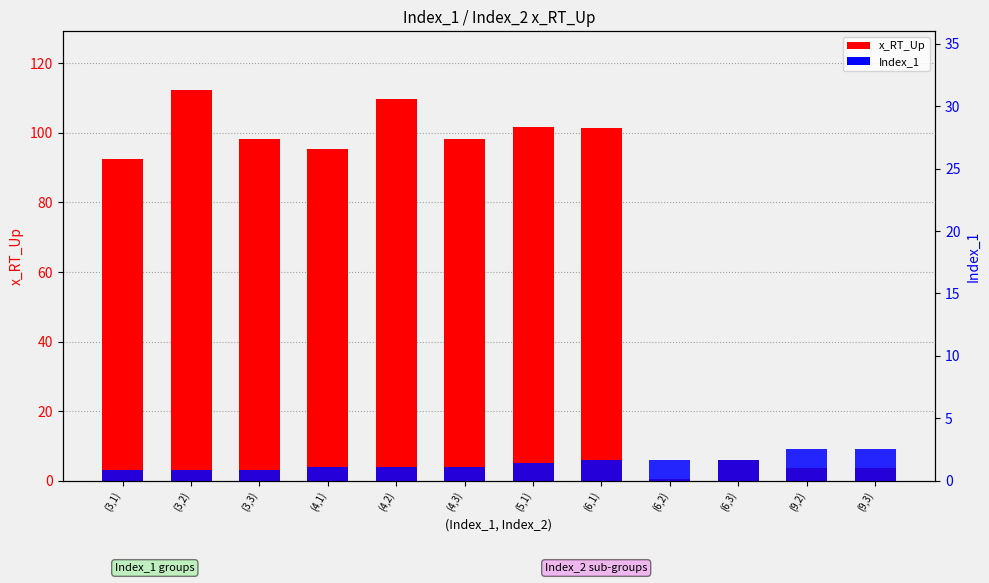

Reading left to right, what are all the values shown in this chart?

x_RT_Up: (3,1)=92.6	(3,2)=112.3	(3,3)=98.1	(4,1)=95.3	(4,2)=109.8	(4,3)=98.3	(5,1)=101.8	(6,1)=101.3	(6,2)=0.4	(6,3)=6.0	(9,2)=3.5	(9,3)=3.5
Index_1: (3,1)=3.0	(3,2)=3.0	(3,3)=3.0	(4,1)=4.0	(4,2)=4.0	(4,3)=4.0	(5,1)=5.0	(6,1)=6.0	(6,2)=6.0	(6,3)=6.0	(9,2)=9.0	(9,3)=9.0